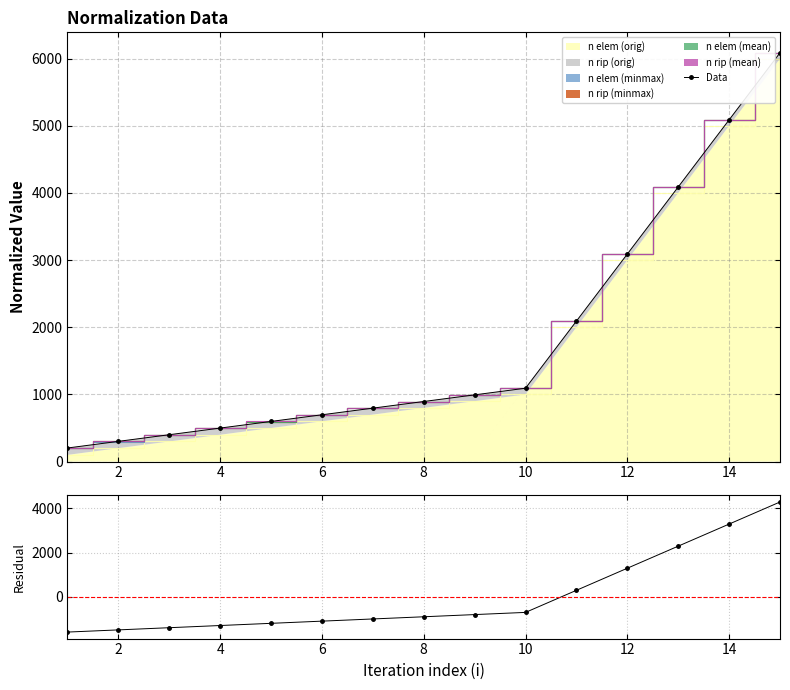

The value of n elem (orig) at 12 is 3000. True or false?

True